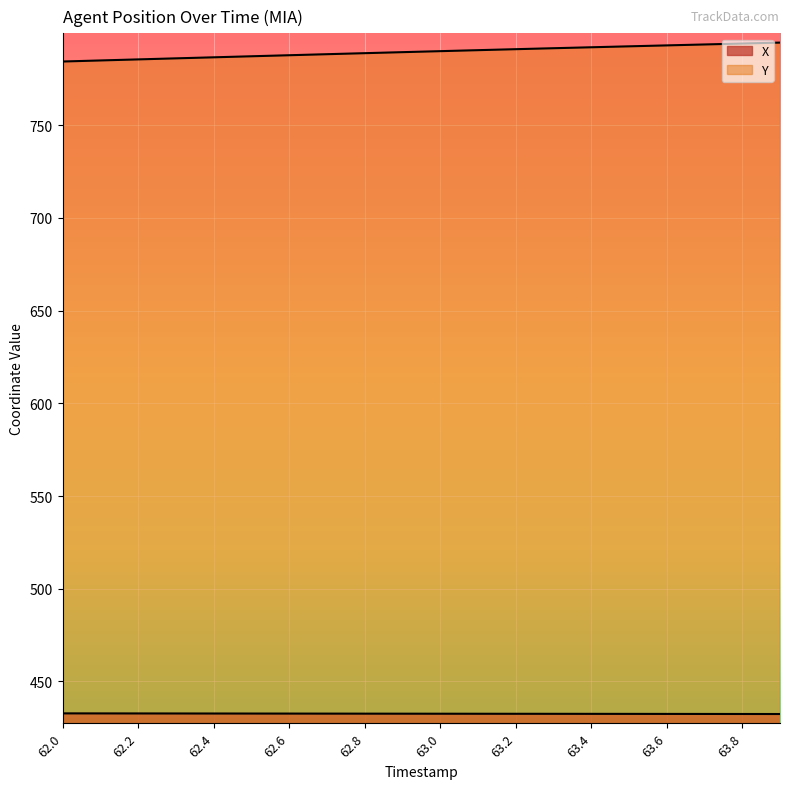

The X series shows 432.6 at 63.0. True or false?

True